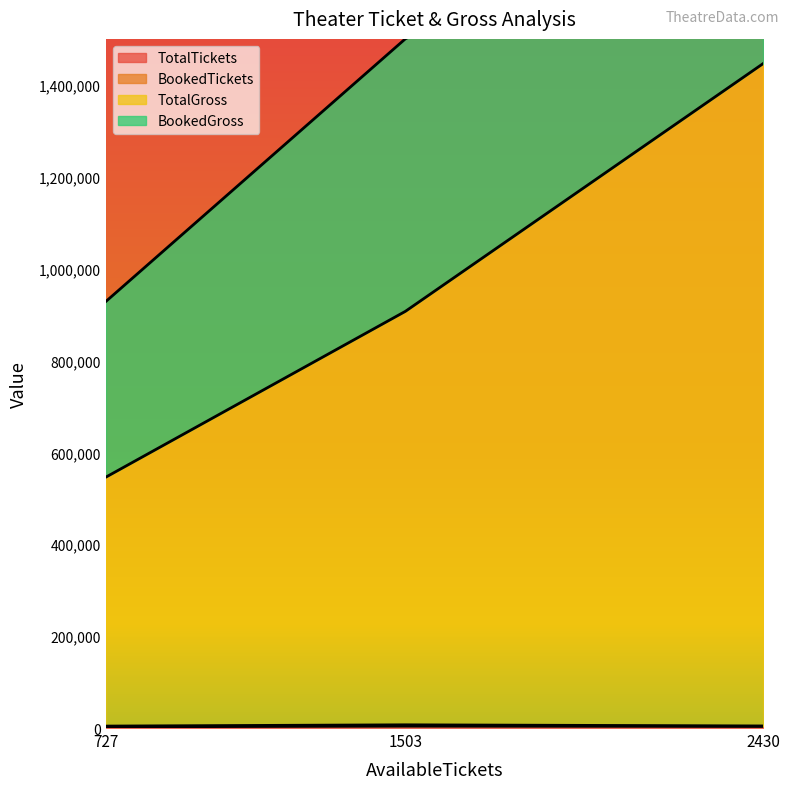

How many data points in BookedGross are less than 4510?

1